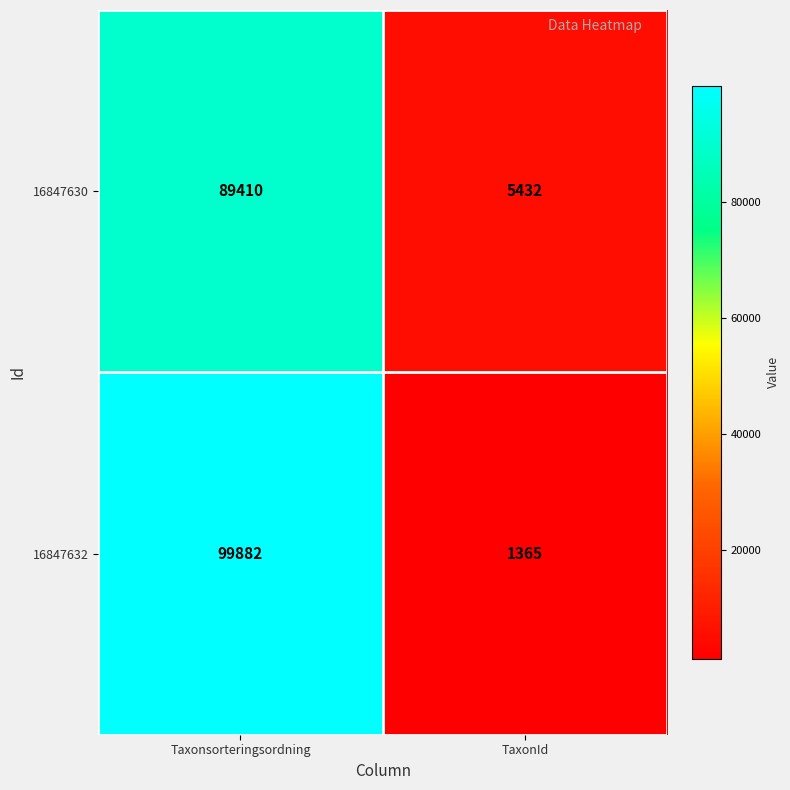

Read the 16847630 value at Taxonsorteringsordning, to the nearest 100.

89400